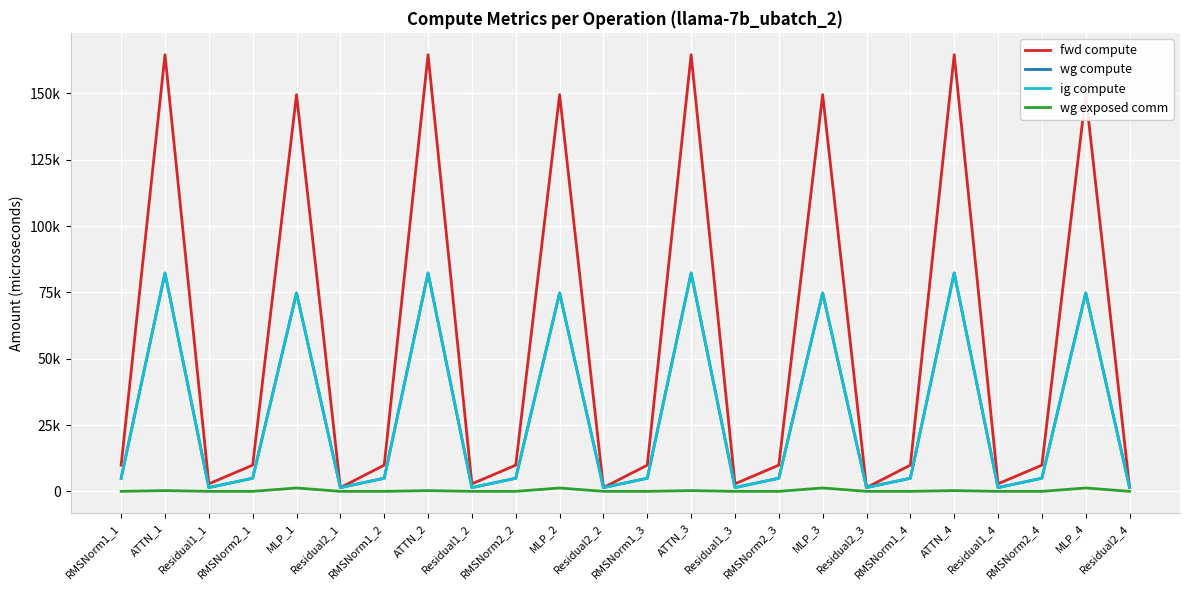

Which series has the largest total across all categories?

fwd compute